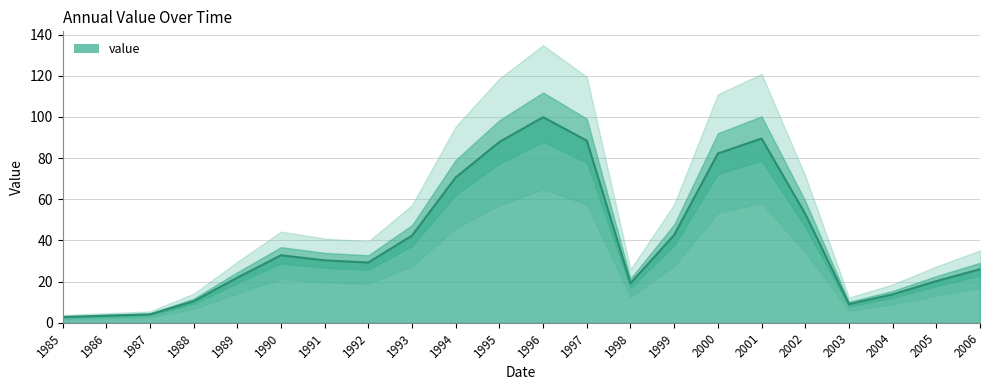

Reading left to right, transcribe all the data shown in this chart.

1985=2.8	1986=3.4	1987=4.1	1988=10.4	1989=21.9	1990=32.8	1991=30.3	1992=29.3	1993=42.4	1994=70.6	1995=87.8	1996=99.9	1997=88.5	1998=19.2	1999=42.6	2000=82.2	2001=89.5	2002=52.9	2003=9.1	2004=13.8	2005=20.2	2006=26.0